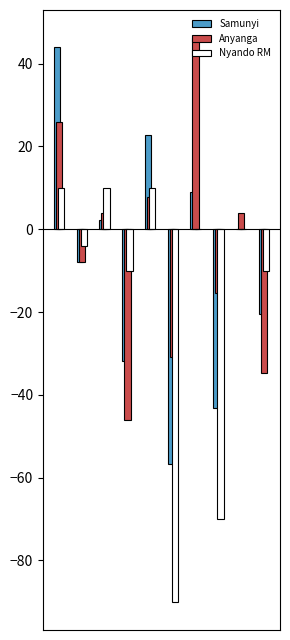

What is the highest value of the Anyanga series?

46.2